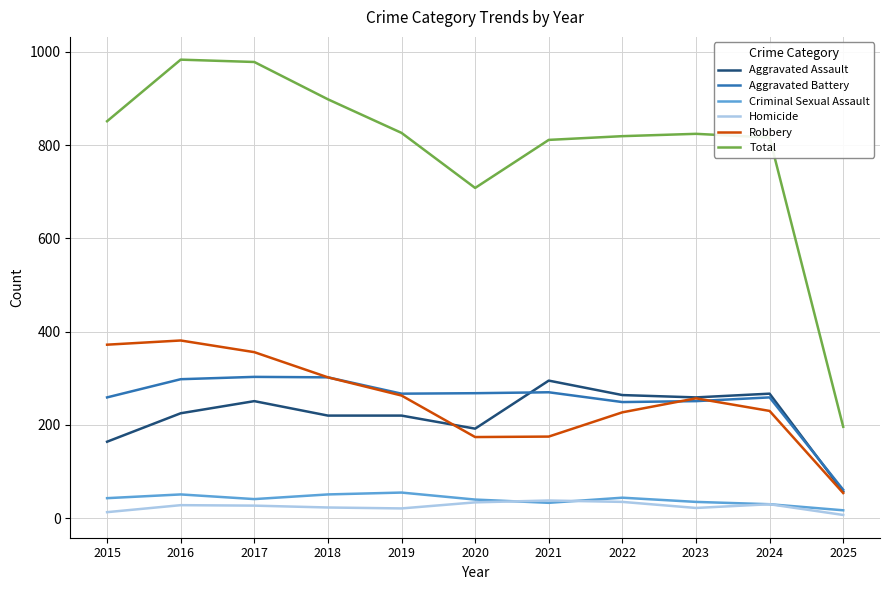

True or false: Robbery and Total cross at least once.

False